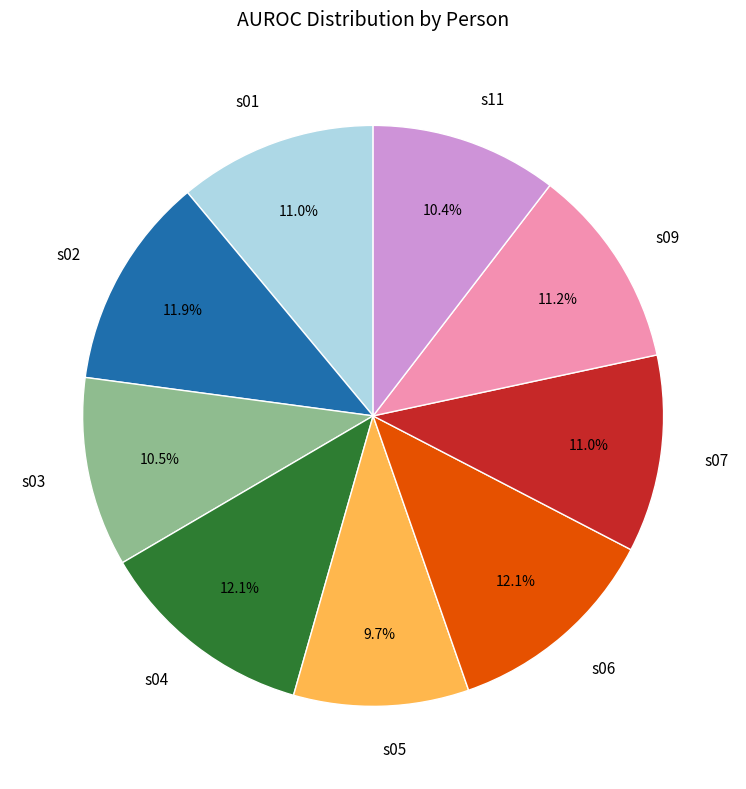

How many slices are in this pie chart?

9